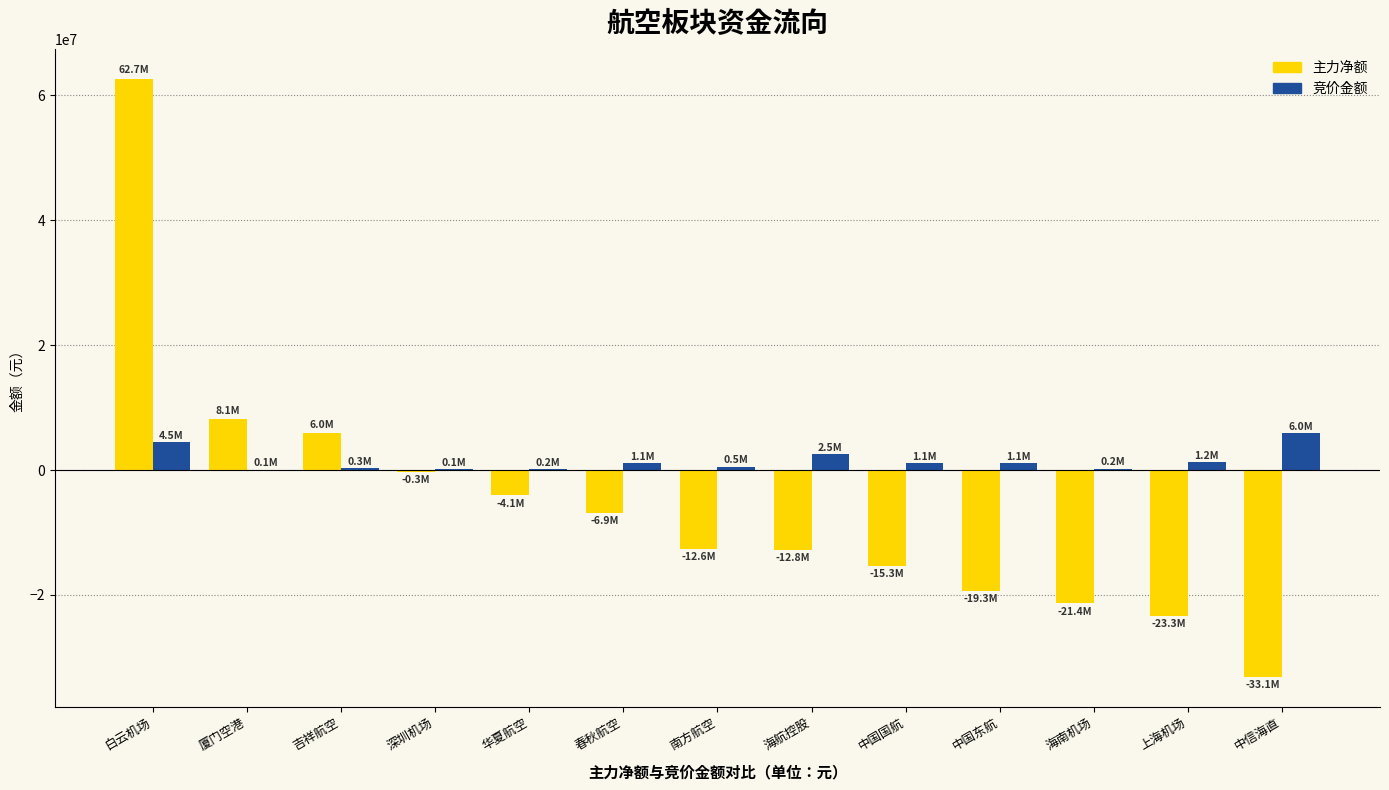

Between 厦门空港 and 春秋航空, which series saw the biggest shift?

主力净额